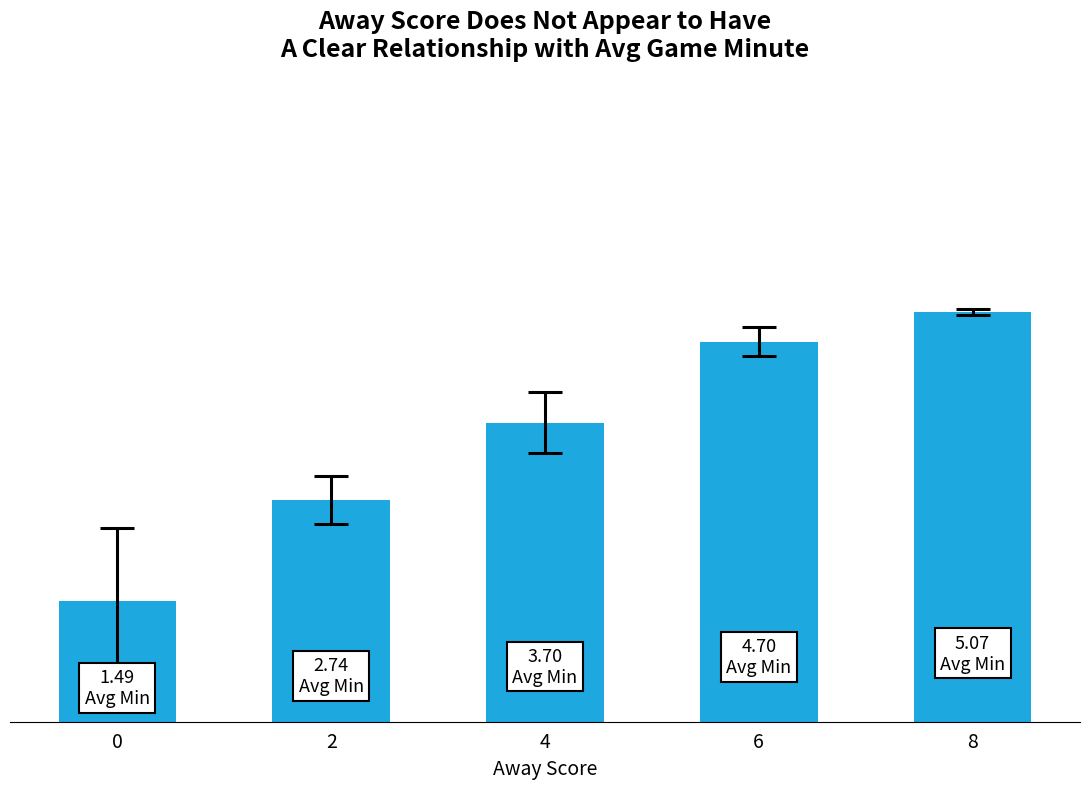

Reading right to left, list all the values displayed in this chart.

8=5.1	6=4.7	4=3.7	2=2.7	0=1.5